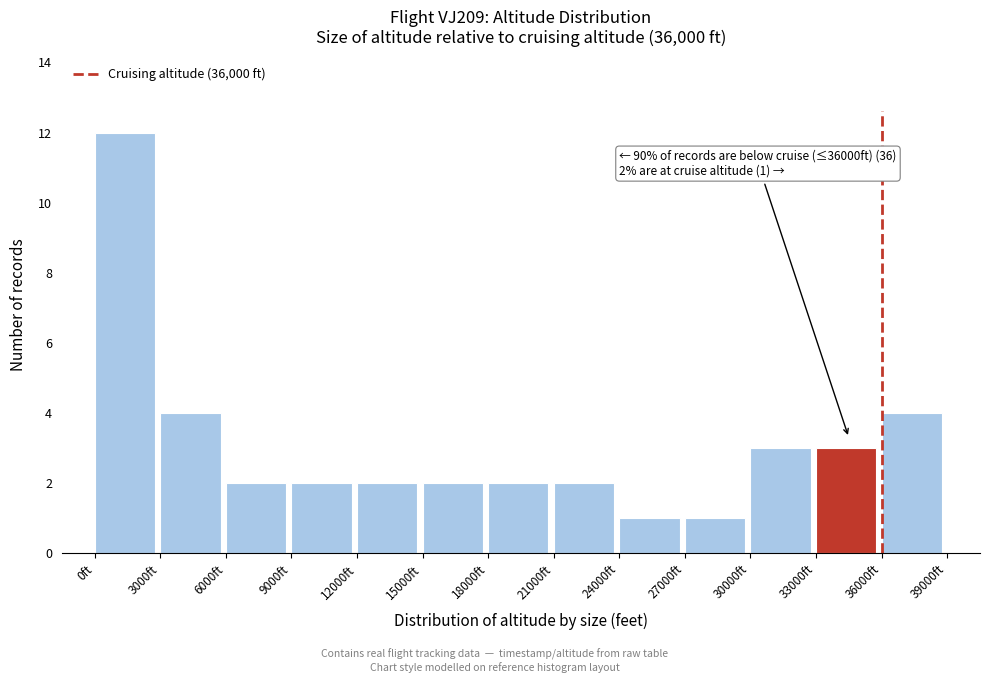

Over which range of the x-axis is the bar tallest?

0 to 3000